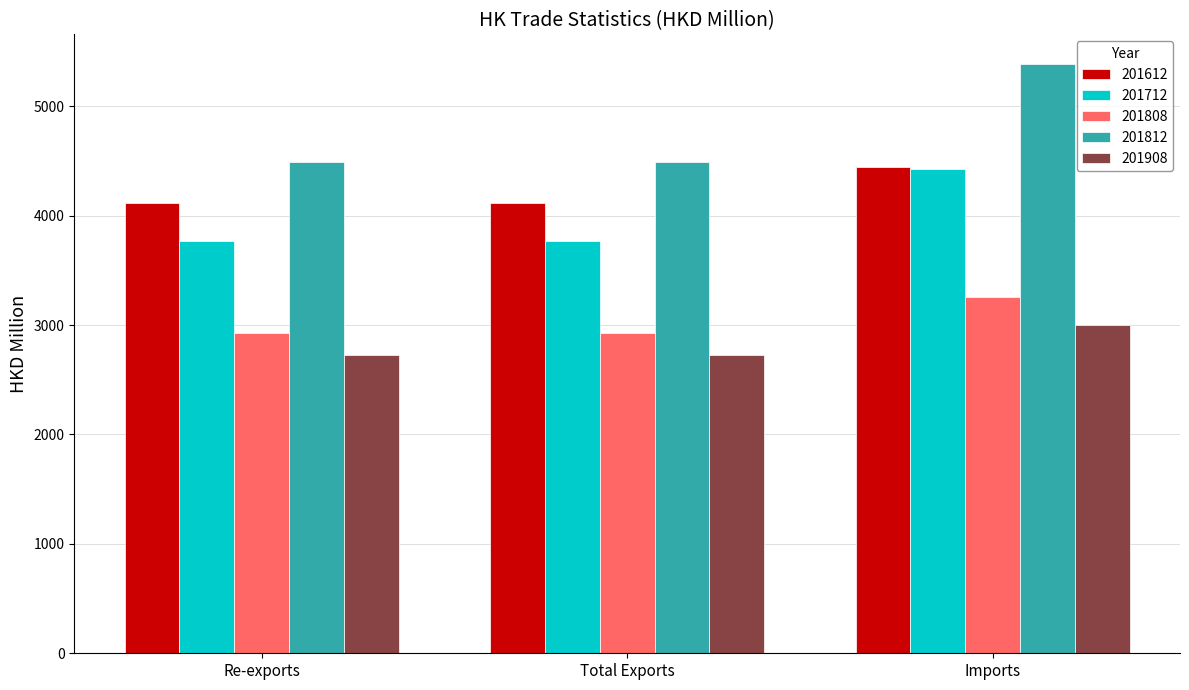

What is the difference between the 201808 values at Re-exports and Imports?

329.3